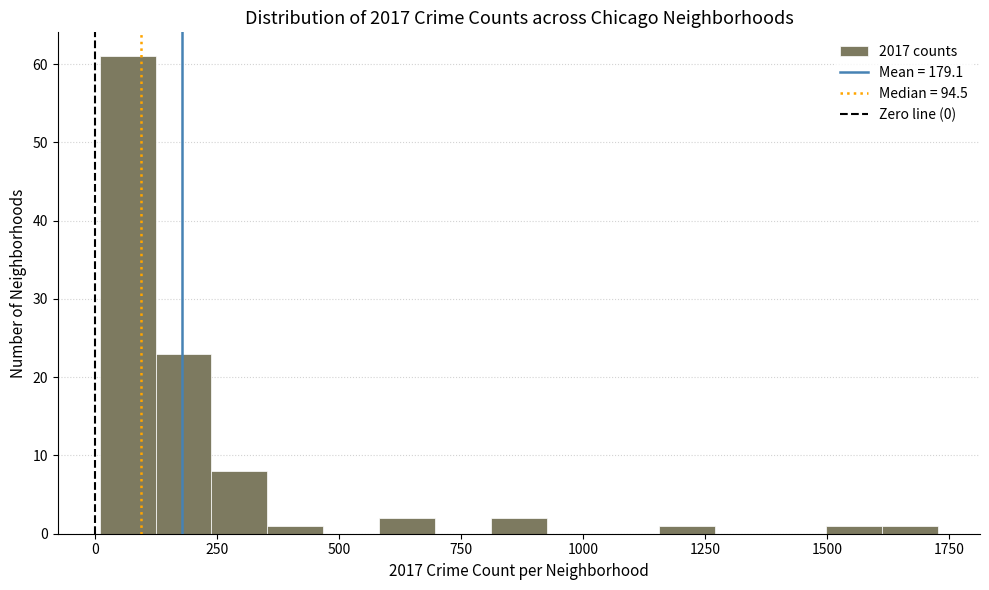

Around what value on the x-axis is the tallest bar? Give the approximate position of its centre, as read against the axis.

50